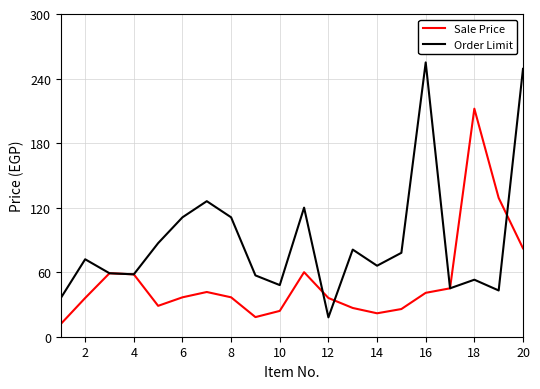

Which series ends up on top after the final intersection of Order Limit and Sale Price?

Order Limit